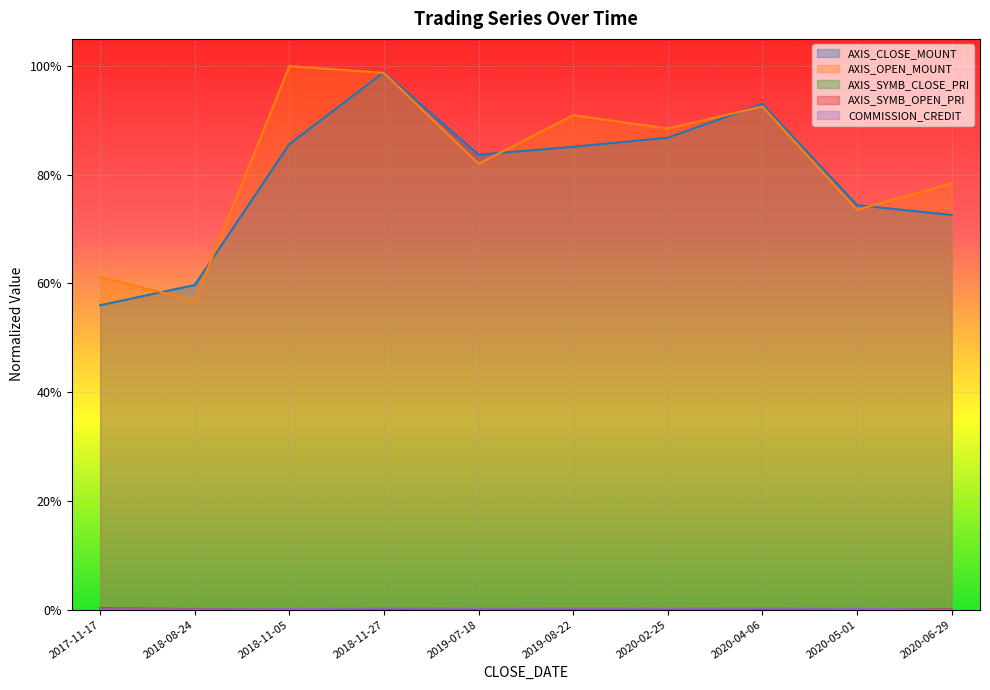

What is the total value across all series at 2020-05-01?

1.5